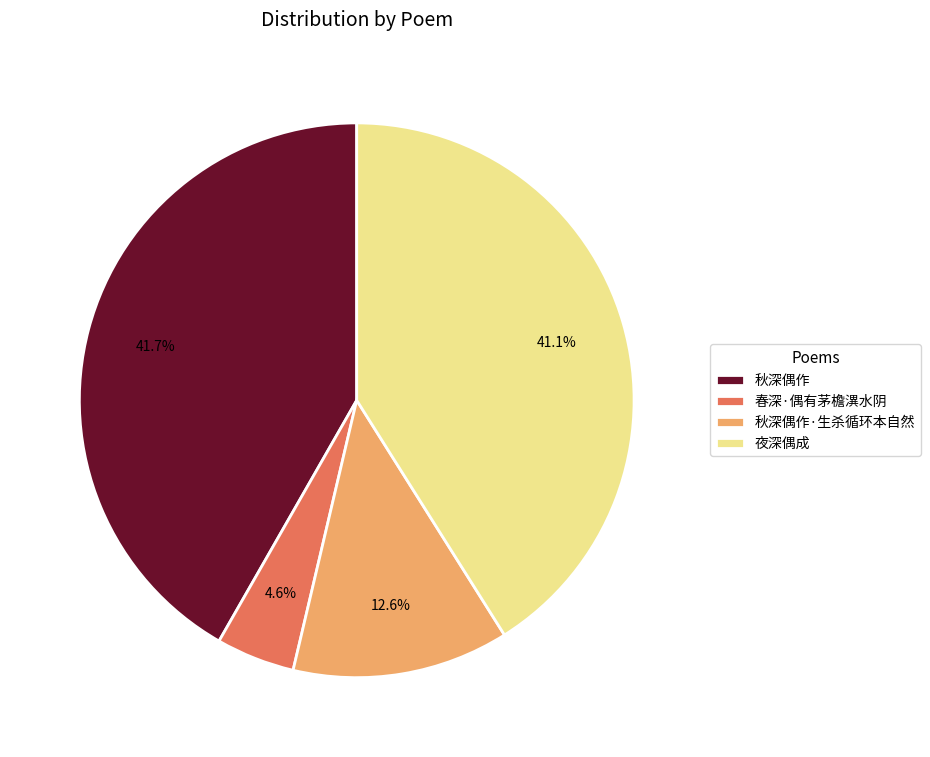

How many segments does this pie chart have?

4